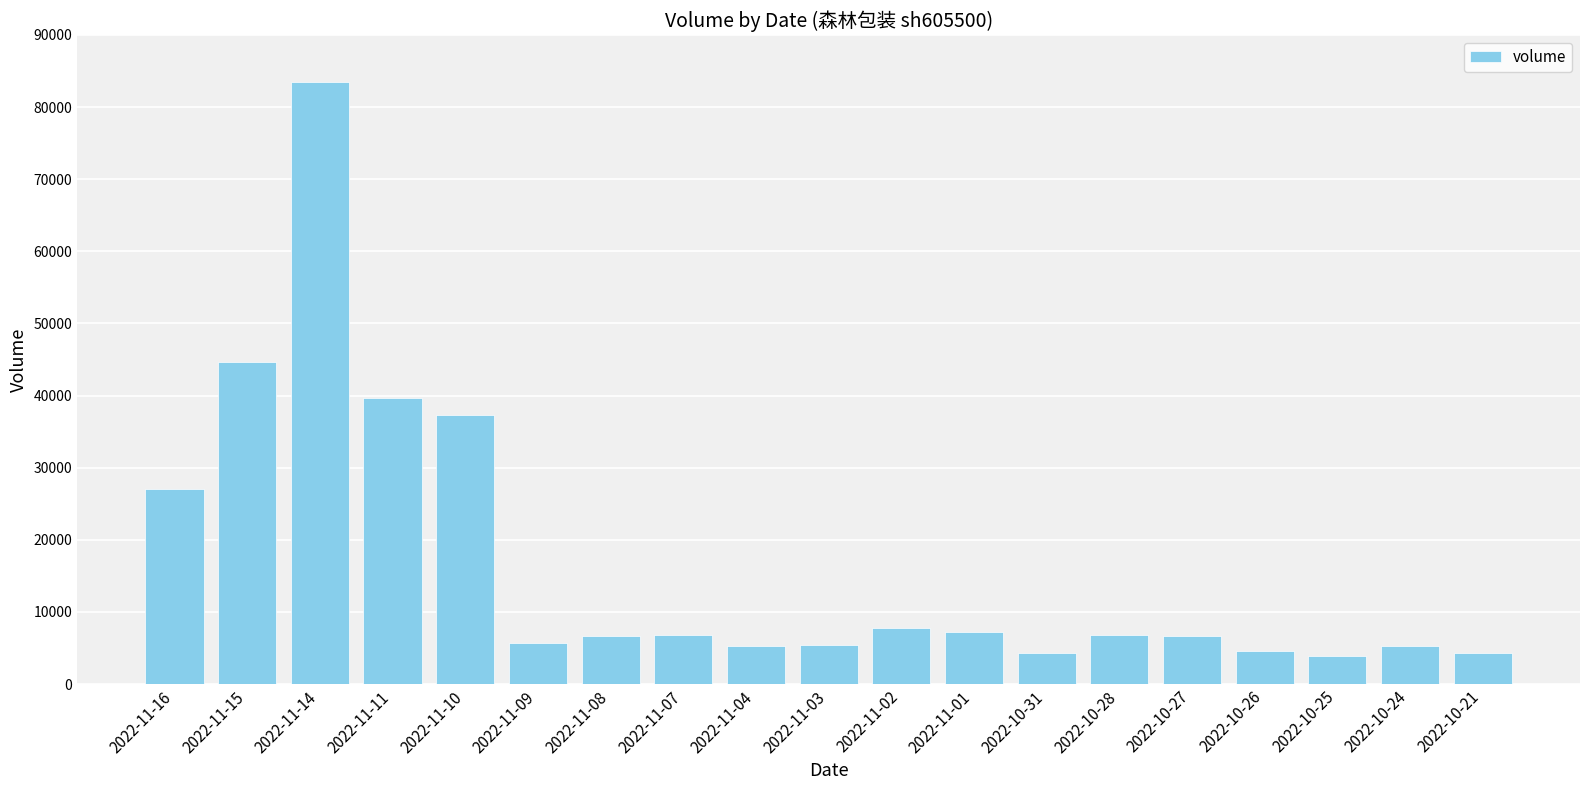

What is the sum of the values at 2022-10-24 and 2022-11-07?

12057